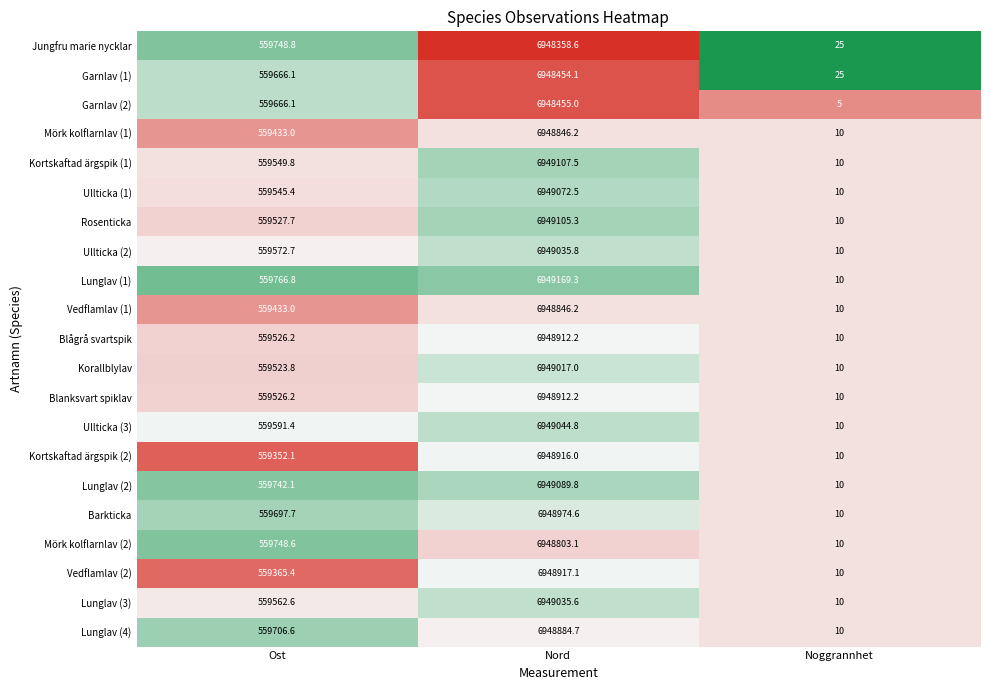

What is the maximum value shown in the chart?

6949169.3